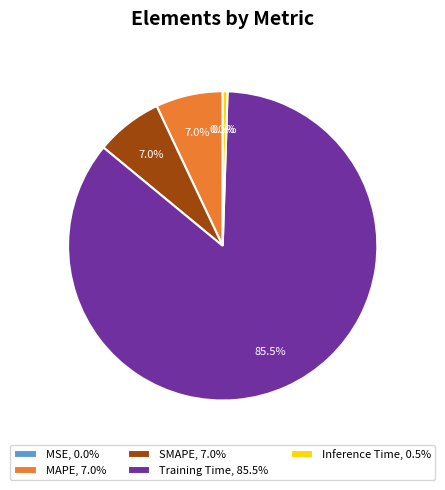

What percentage do Training Time, 85.5% and SMAPE, 7.0% together represent?

92.5%